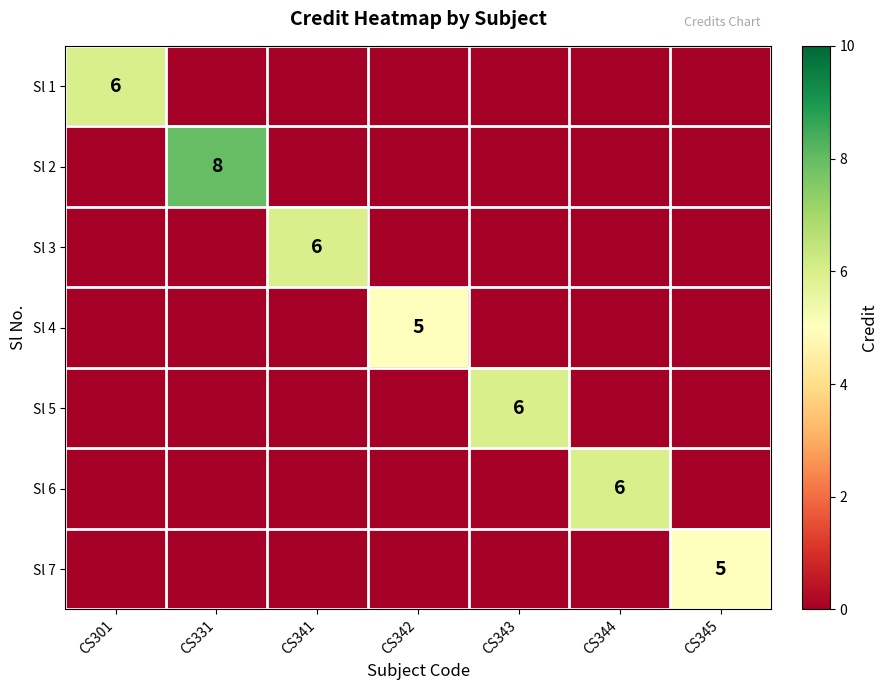

What is the total value across all series at CS345?

5